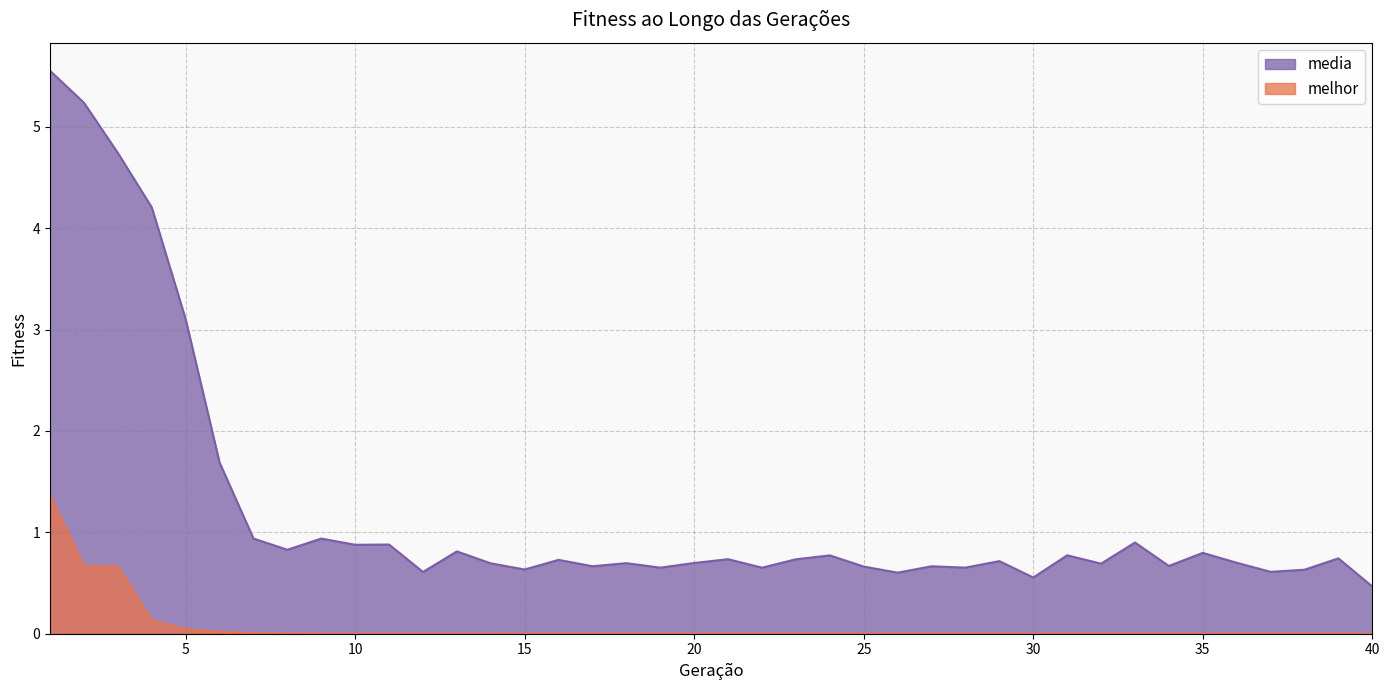

At which category is the sum across all series the highest?

1